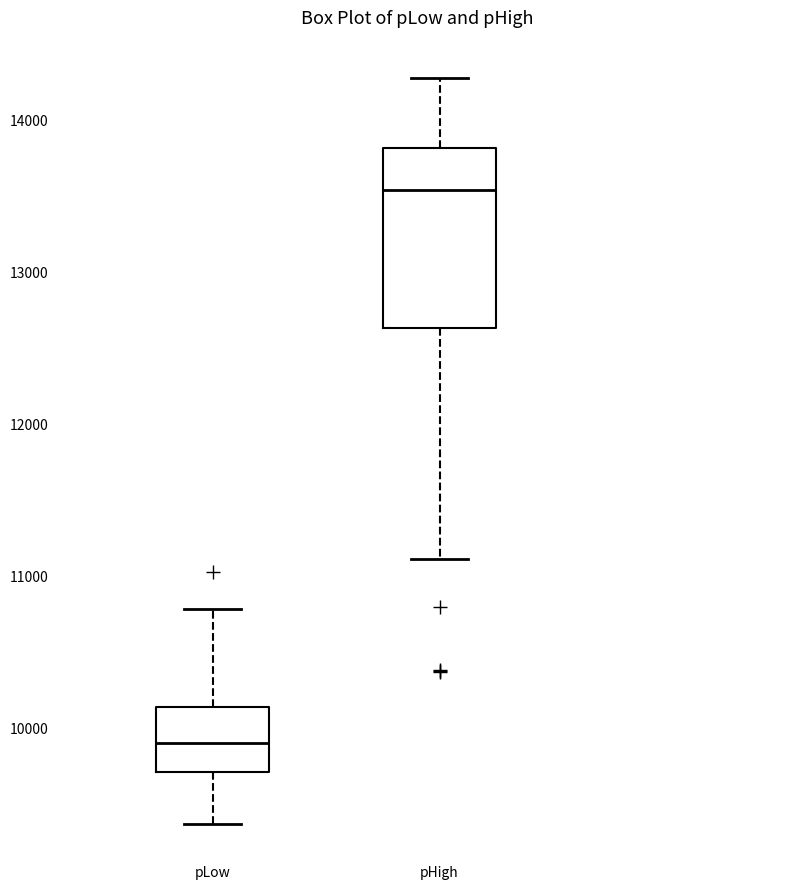

Which box has the highest median line?

pHigh